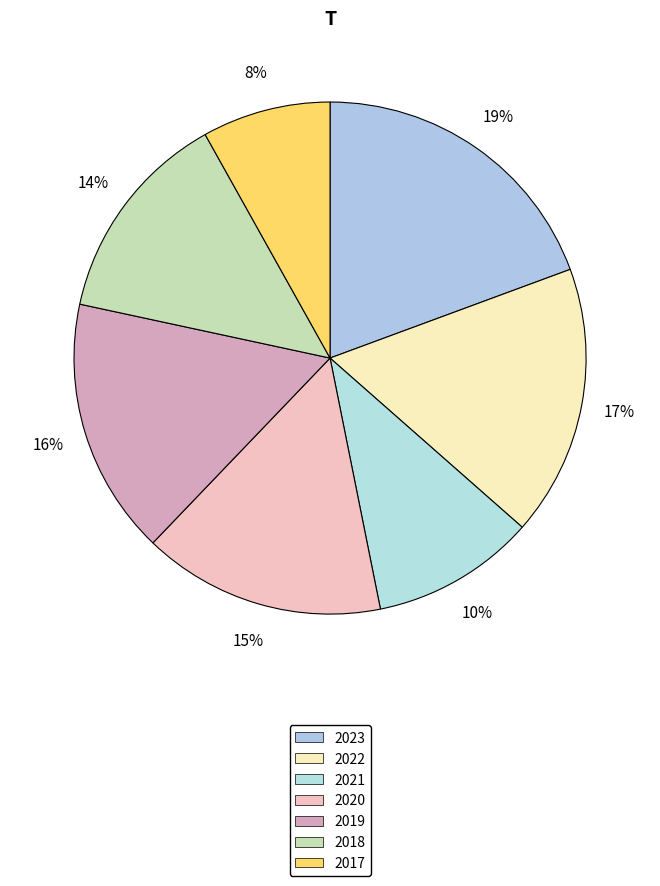

Which has a higher value, 2022 or 2017?

2022